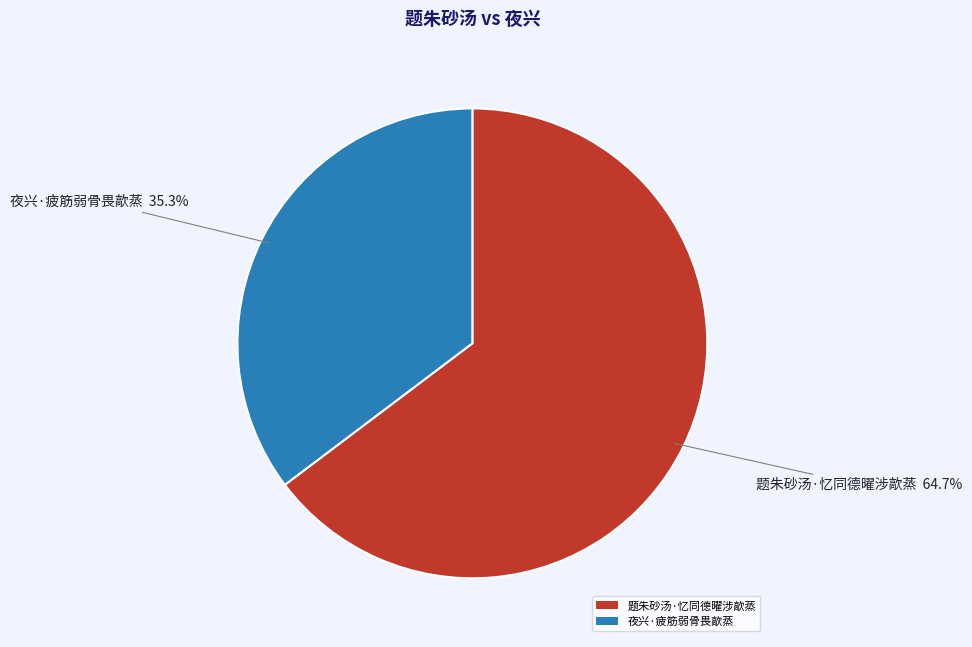

Between 题朱砂汤·忆同德曜涉歊蒸 and 夜兴·疲筋弱骨畏歊蒸, which is larger?

题朱砂汤·忆同德曜涉歊蒸